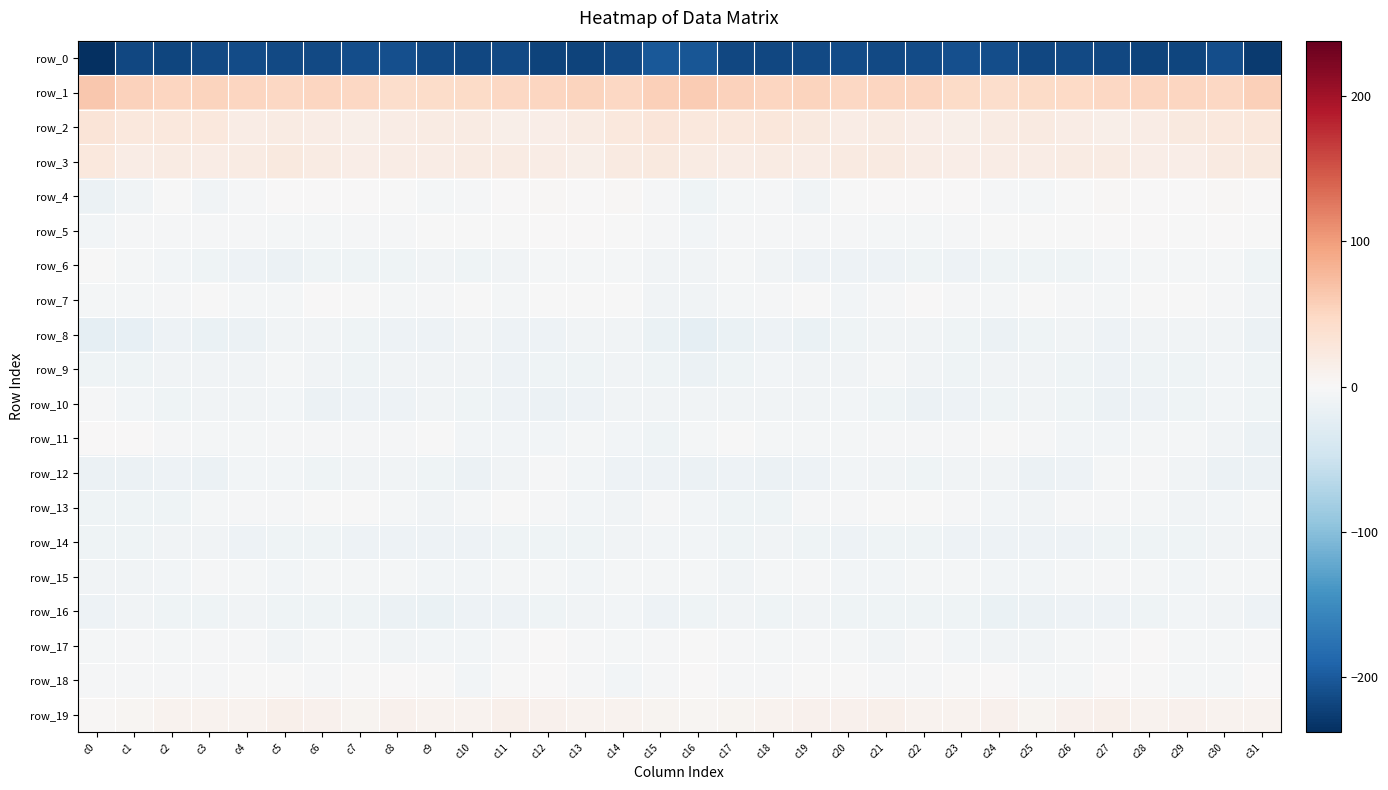

How many data points in row_3 are less than 18?

12